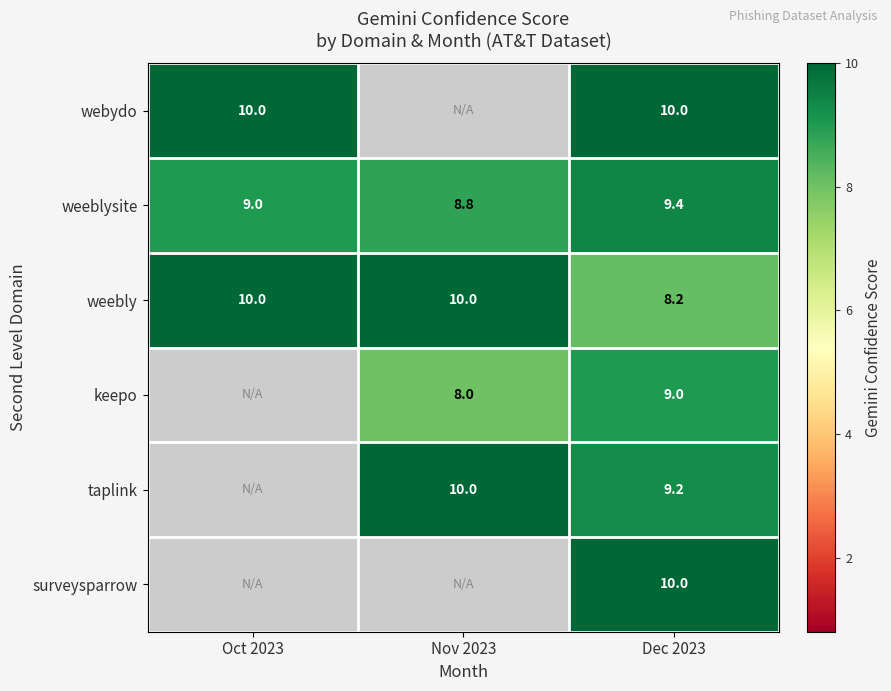

At how many categories does at least one series exceed 3?

3